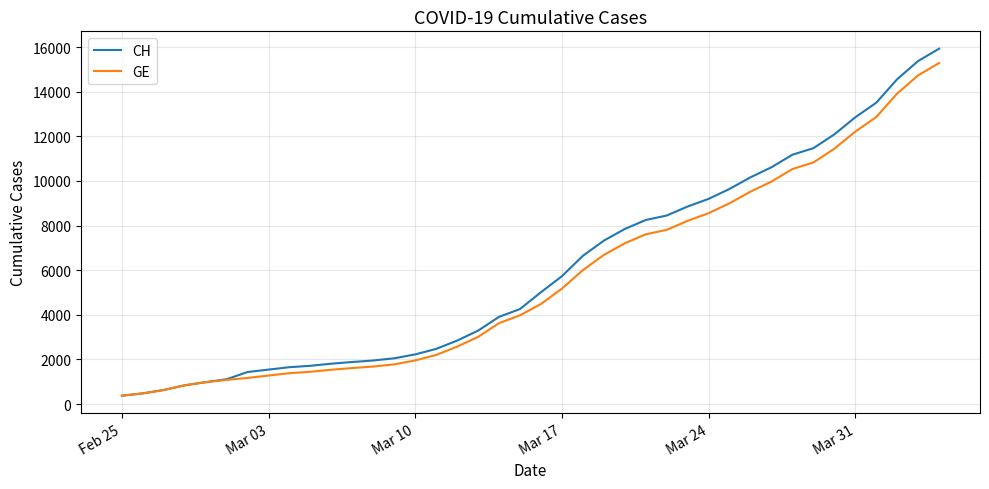

What is the lowest value of the CH series?

375